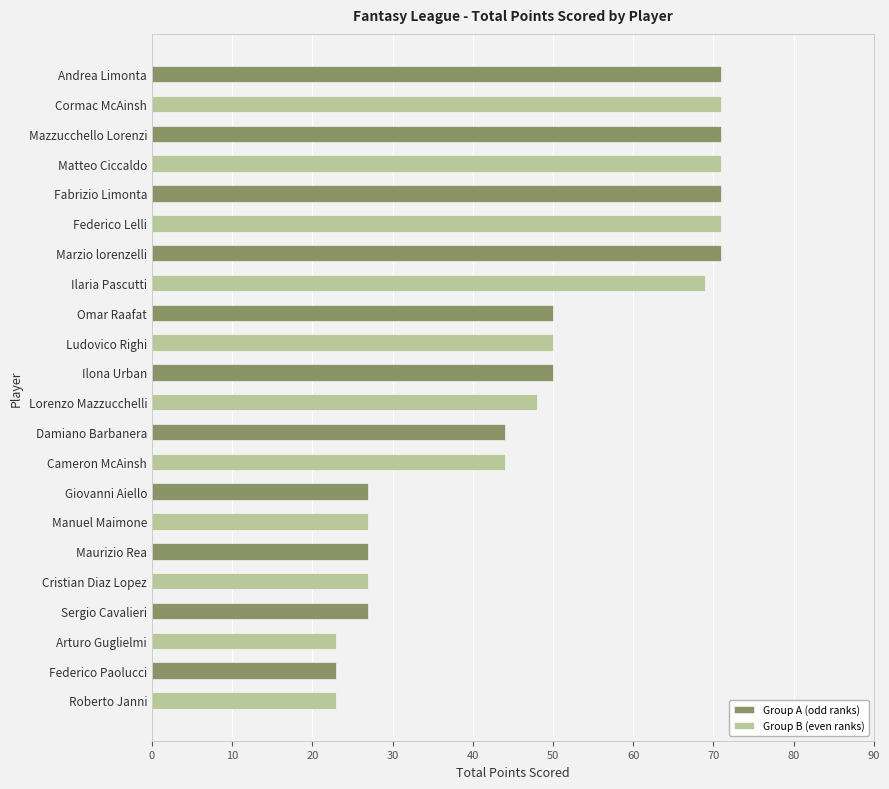

Rank the series at Sergio Cavalieri from highest to lowest value.

Group A (odd ranks), Group B (even ranks)